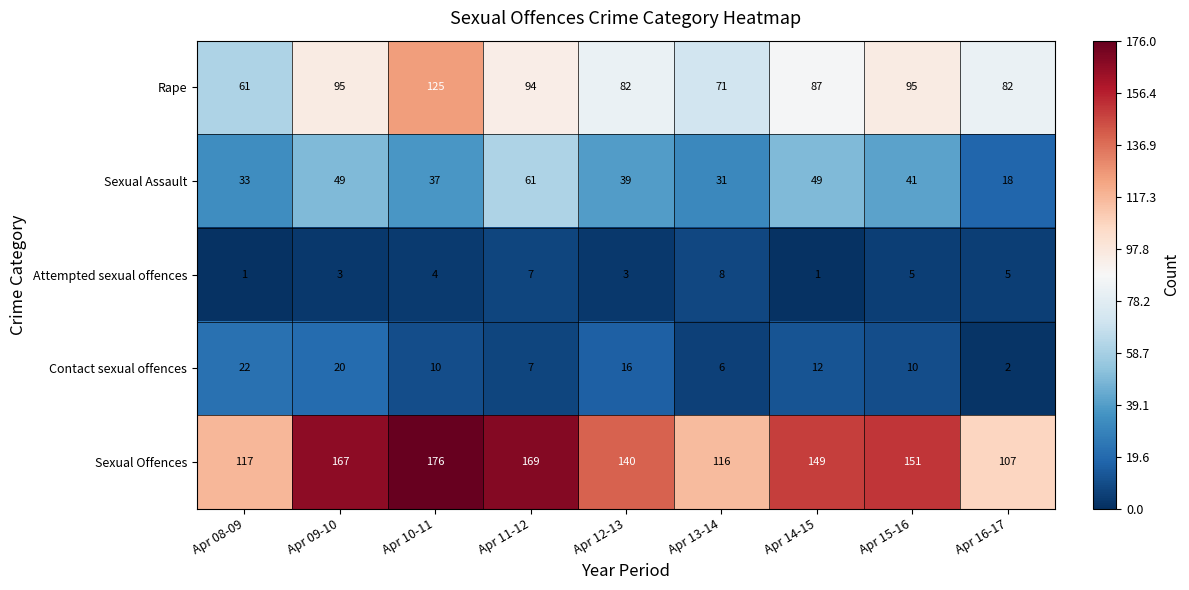

What is the difference between the maximum and minimum values in the Sexual Assault series?

43